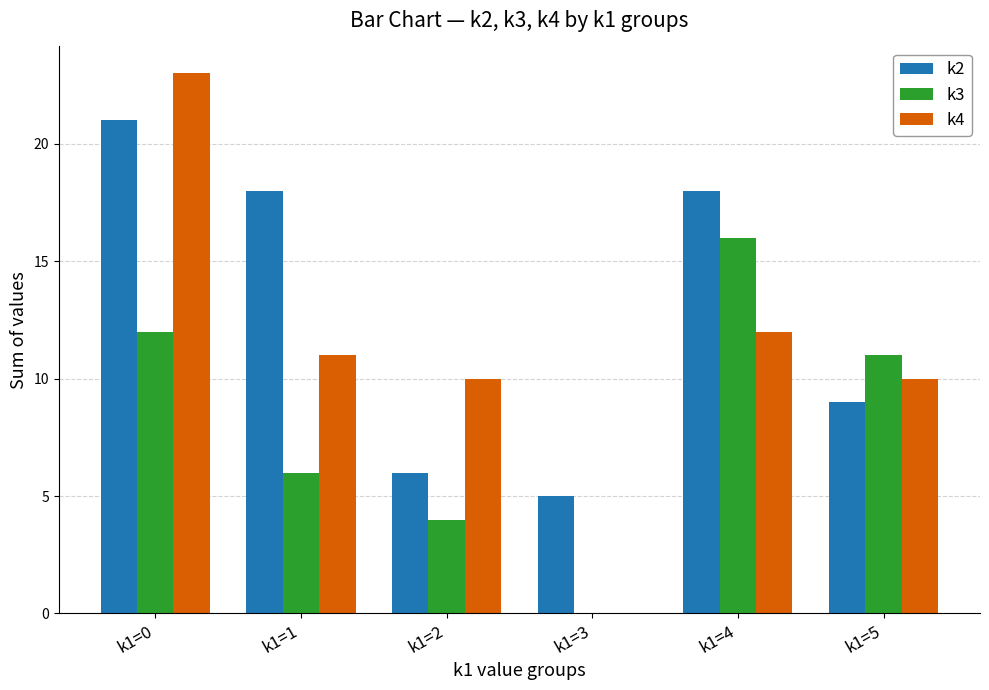

How many values in k4 are above zero?

5